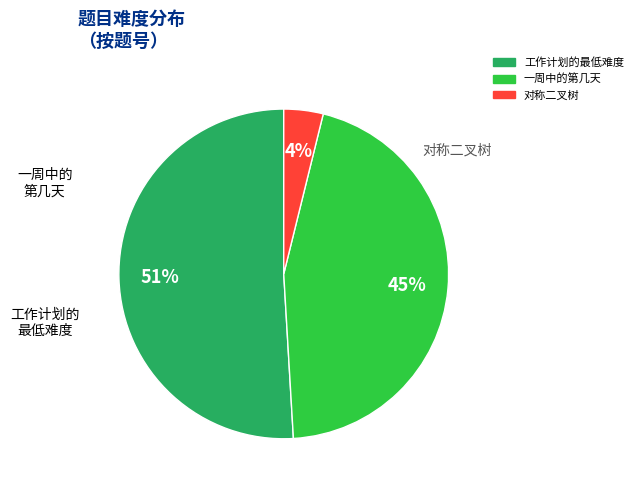

Which category has the smallest portion of the pie?

对称二叉树